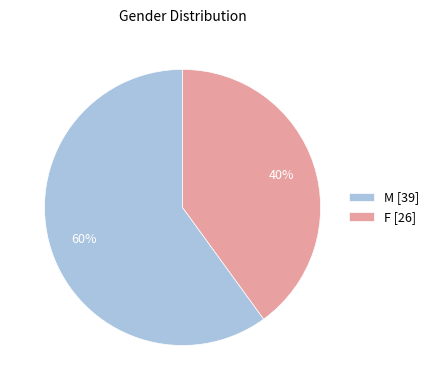

Rank the categories by value from lowest to highest.

F, M